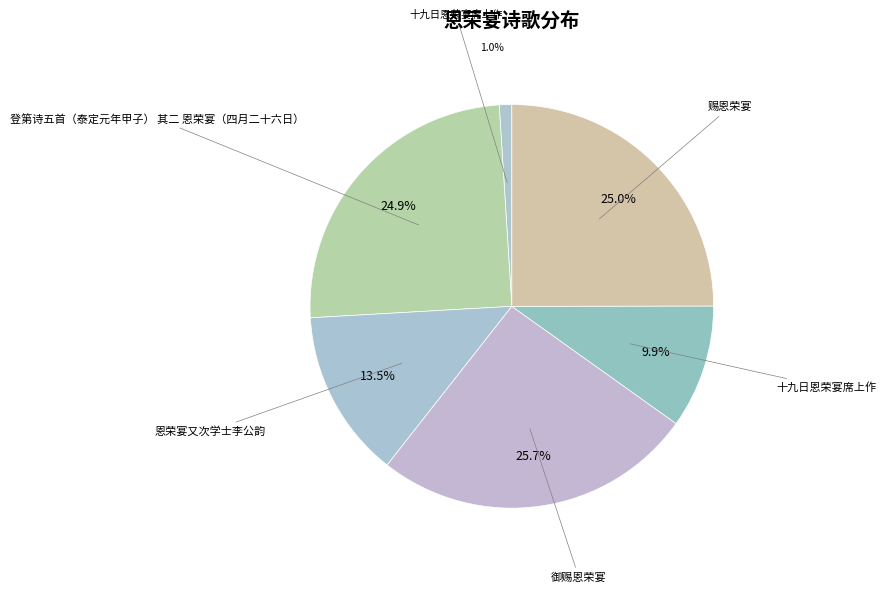

How many slices are in this pie chart?

6